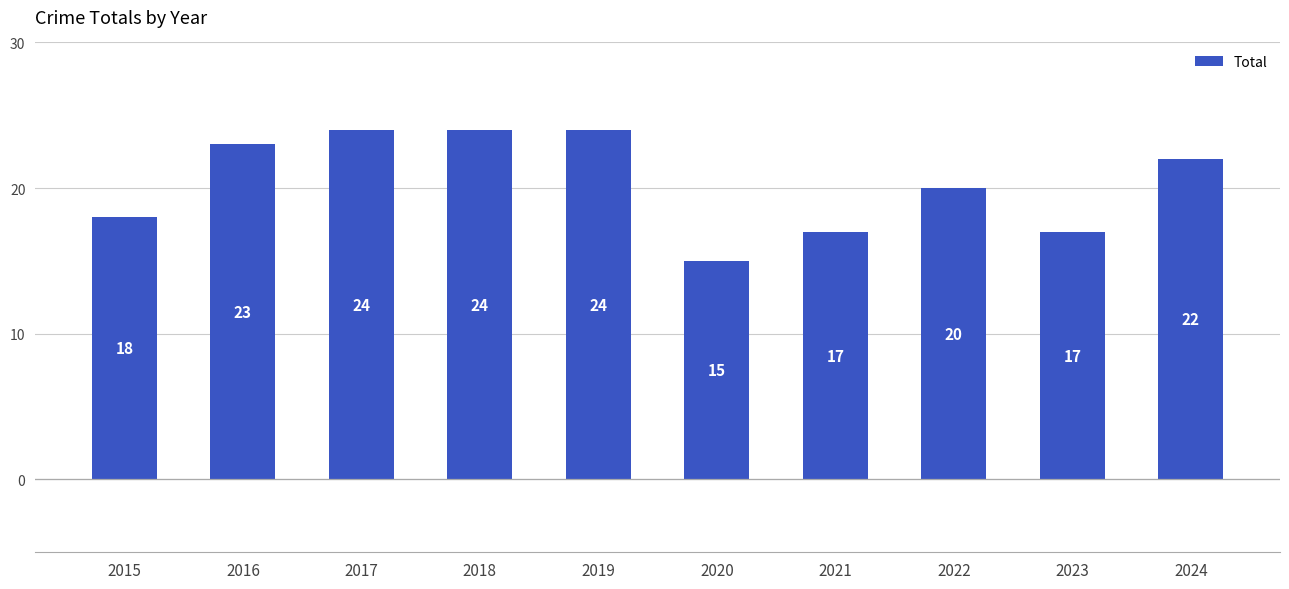

What is the value of the 6th bar from the left?

15